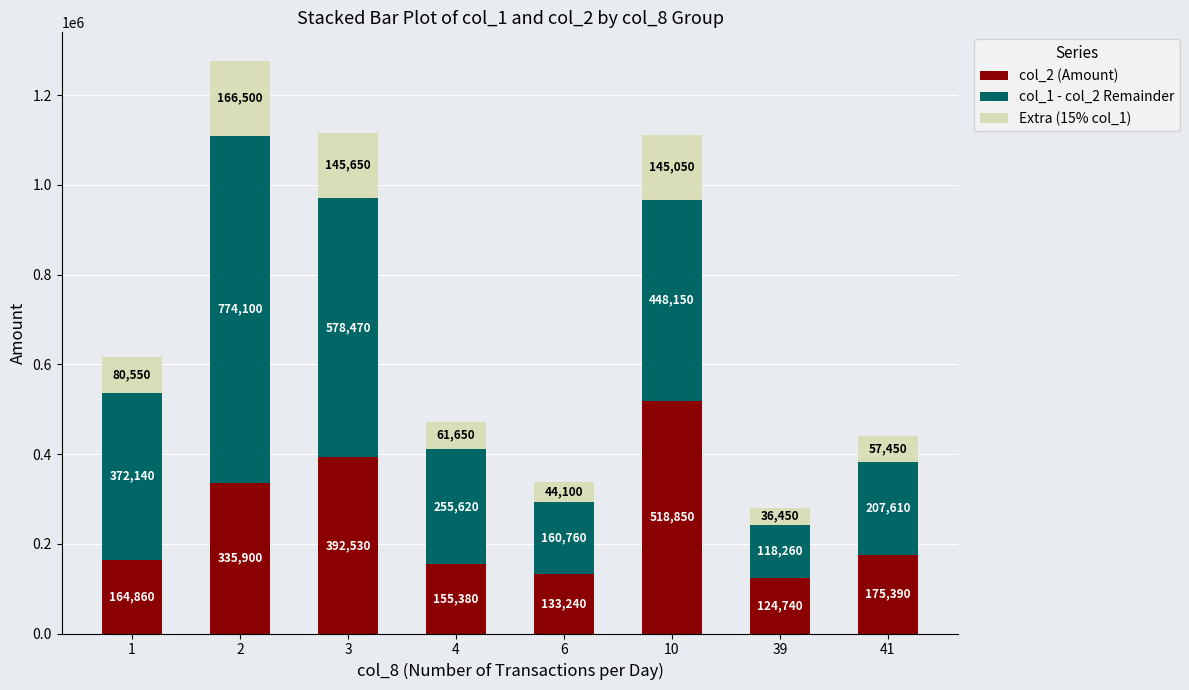

What is the minimum value for col_2 (Amount)?

124740